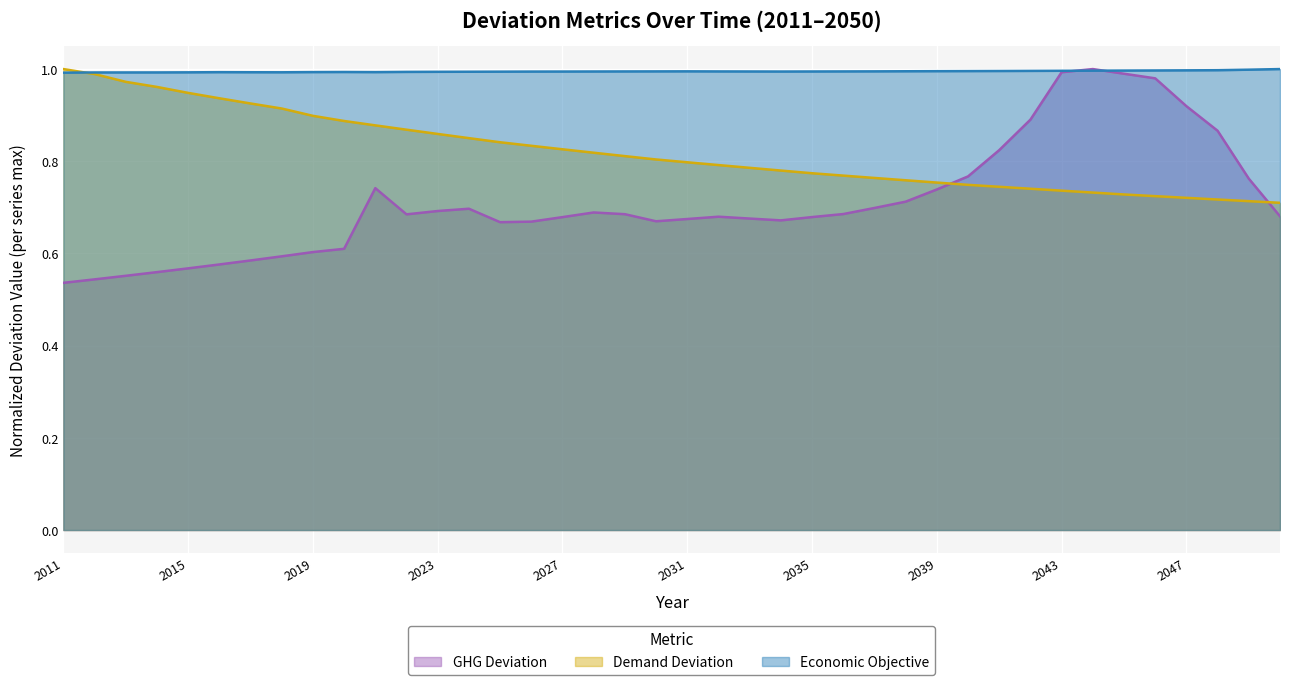

At 2011, list the series in order from smallest to largest.

GHG Deviation, Economic Objective, Demand Deviation